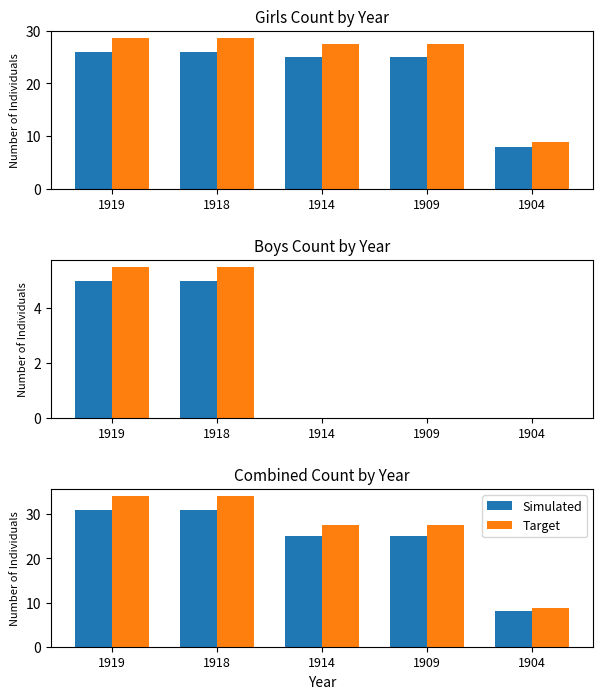

At how many categories does at least one series exceed 31?

2